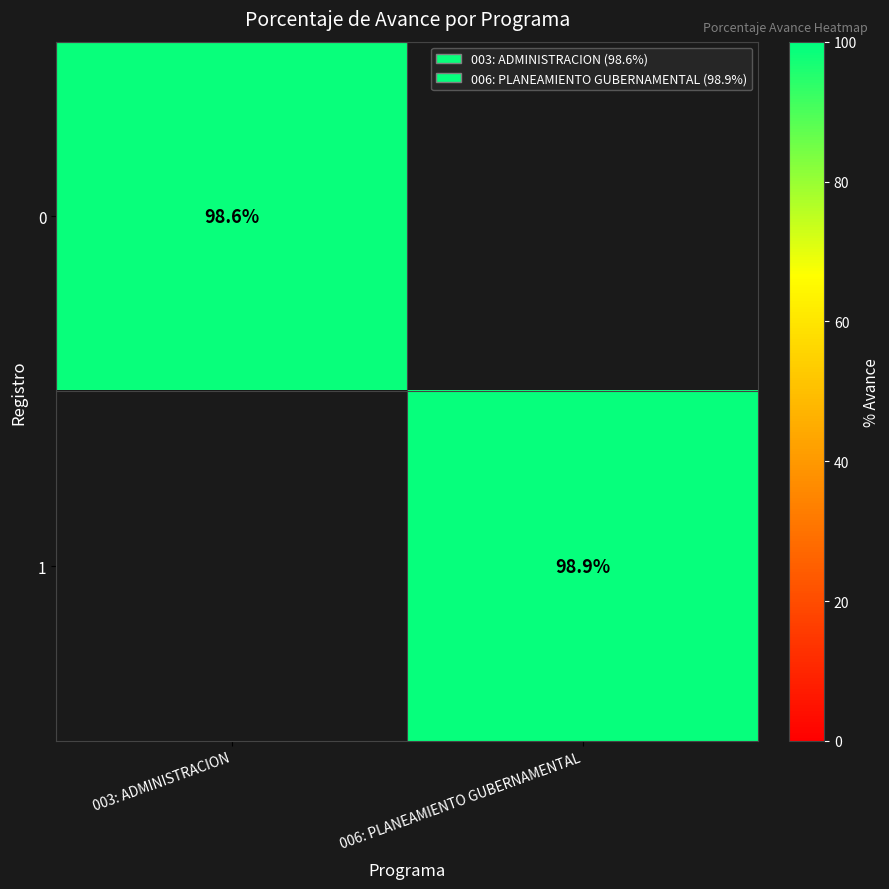

How many categories are shown in the chart?

2